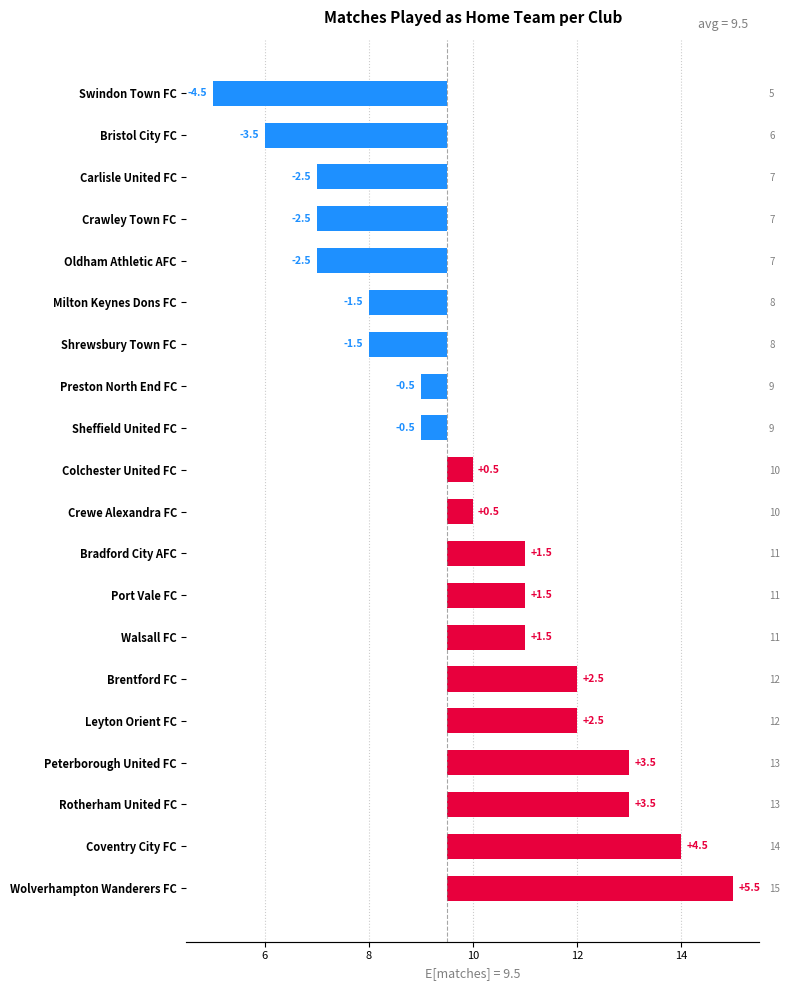

What is the minimum value shown in the chart?

-4.5